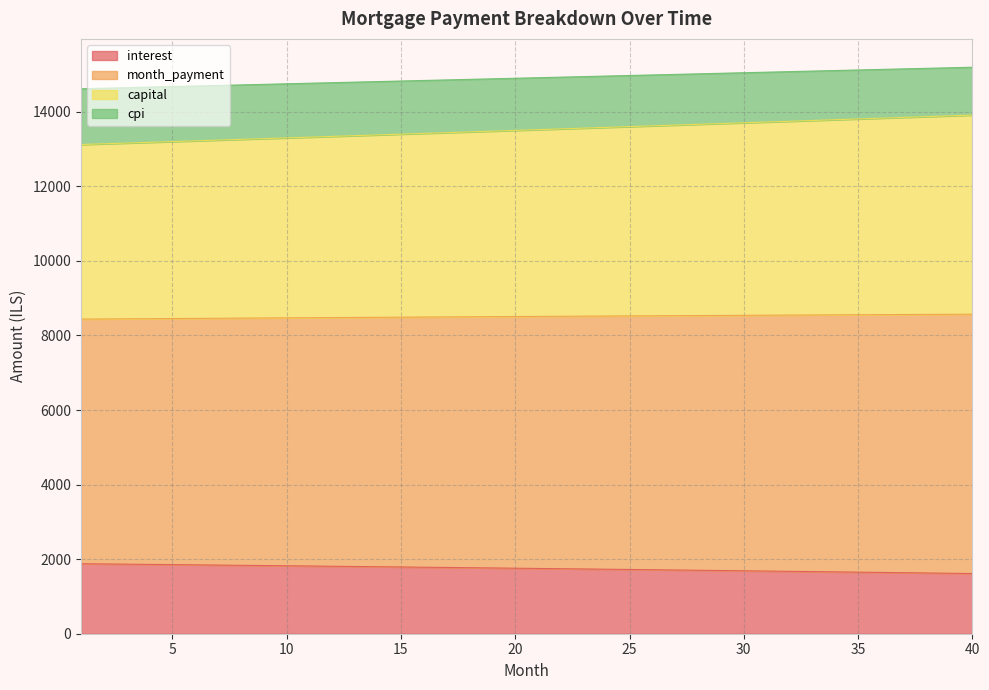

What are all the series names shown in the legend?

interest, month_payment, capital, cpi